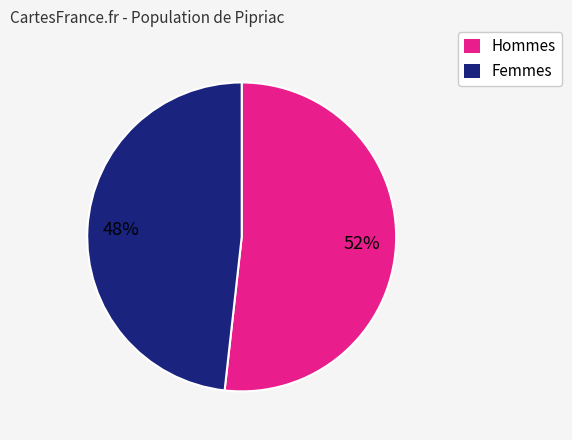

To the nearest percent, what is the average slice percentage?

50%